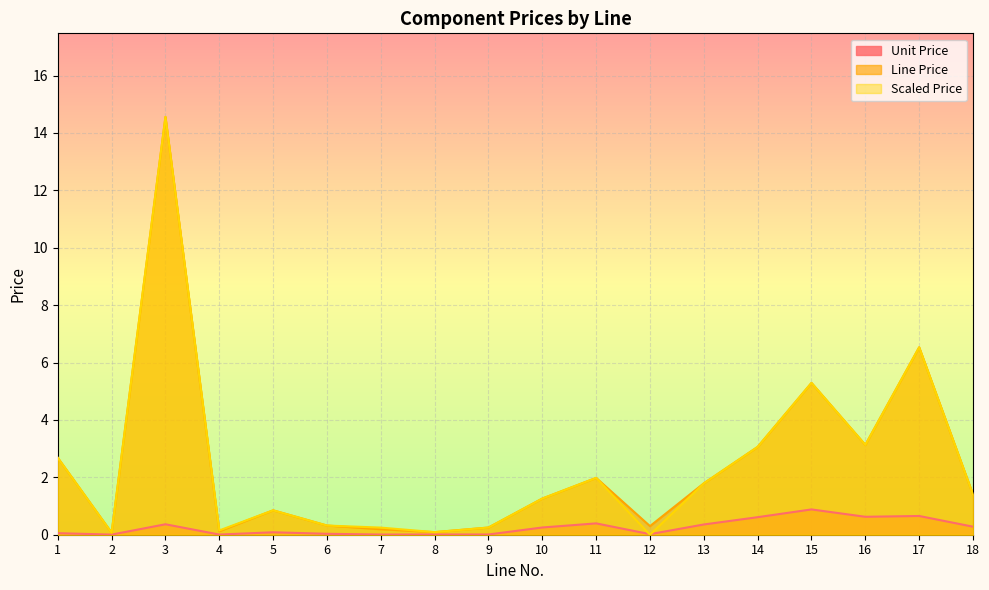

Reading right to left, extract all data points from this chart.

Unit Price: 18=0.3	17=0.7	16=0.6	15=0.9	14=0.6	13=0.4	12=0.0	11=0.4	10=0.3	9=0.0	8=0.0	7=0.0	6=0.0	5=0.1	4=0.0	3=0.4	2=0.0	1=0.1
Line Price: 18=1.4	17=6.5	16=3.1	15=5.3	14=3.1	13=1.8	12=0.3	11=2.0	10=1.3	9=0.2	8=0.1	7=0.2	6=0.3	5=0.8	4=0.1	3=14.6	2=0.1	1=2.7
Scaled Price: 18=1.4	17=6.5	16=3.1	15=5.3	14=3.1	13=1.8	12=0.0	11=2.0	10=1.3	9=0.2	8=0.1	7=0.2	6=0.3	5=0.8	4=0.1	3=14.6	2=0.1	1=2.7